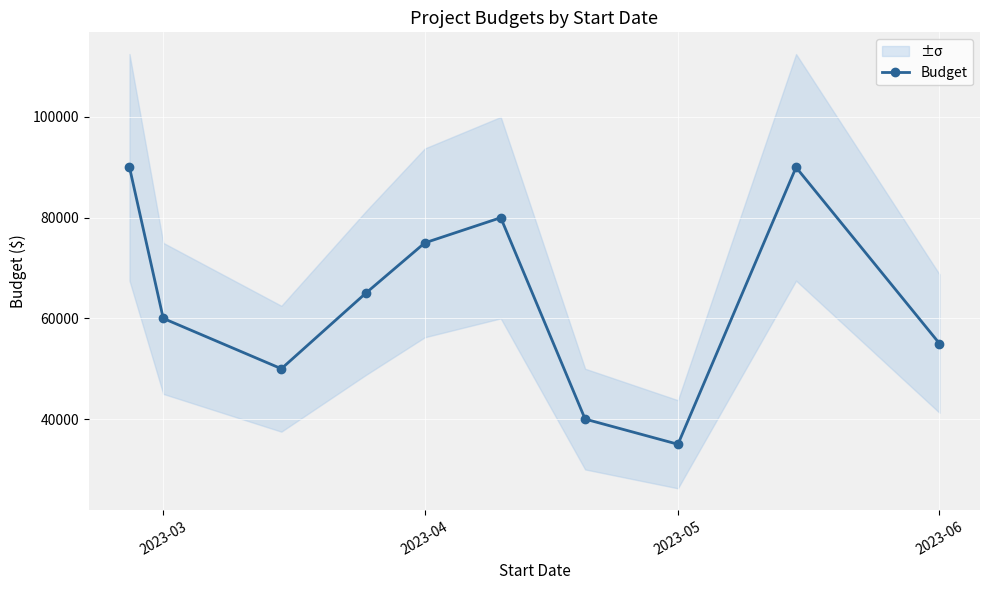

In Budget, how many points are higher than both neighbors (excluding endpoints)?

2